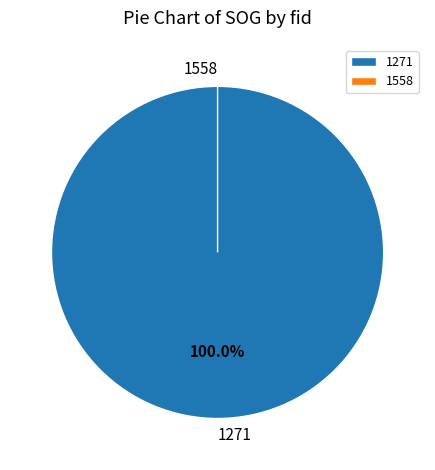

True or false: 1271 accounts for 93% of the total.

False